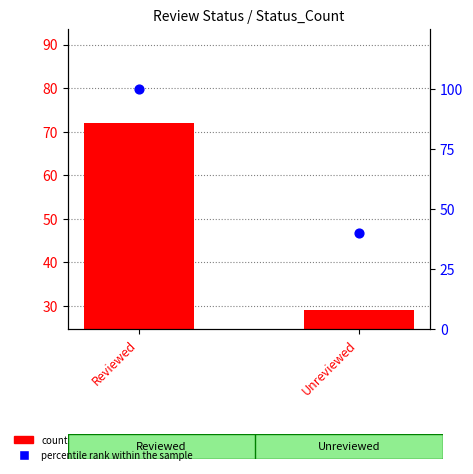

Which series contains the highest Y value?

percentile rank within the sample